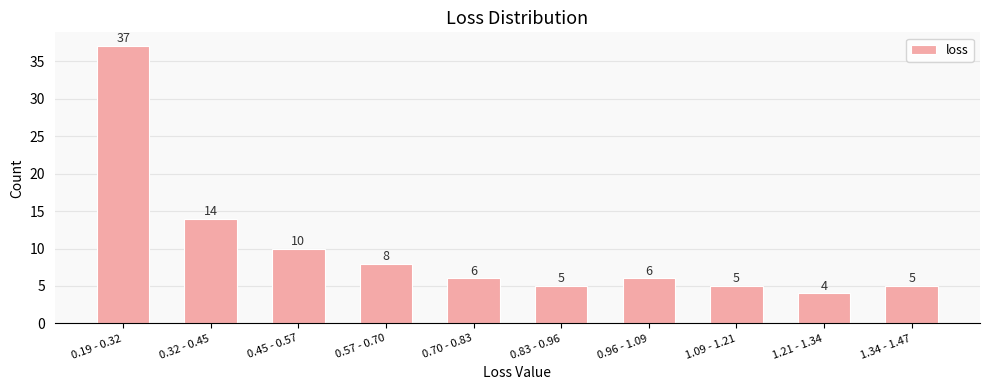

Reading left to right, transcribe all the data shown in this chart.

37	14	10	8	6	5	6	5	4	5